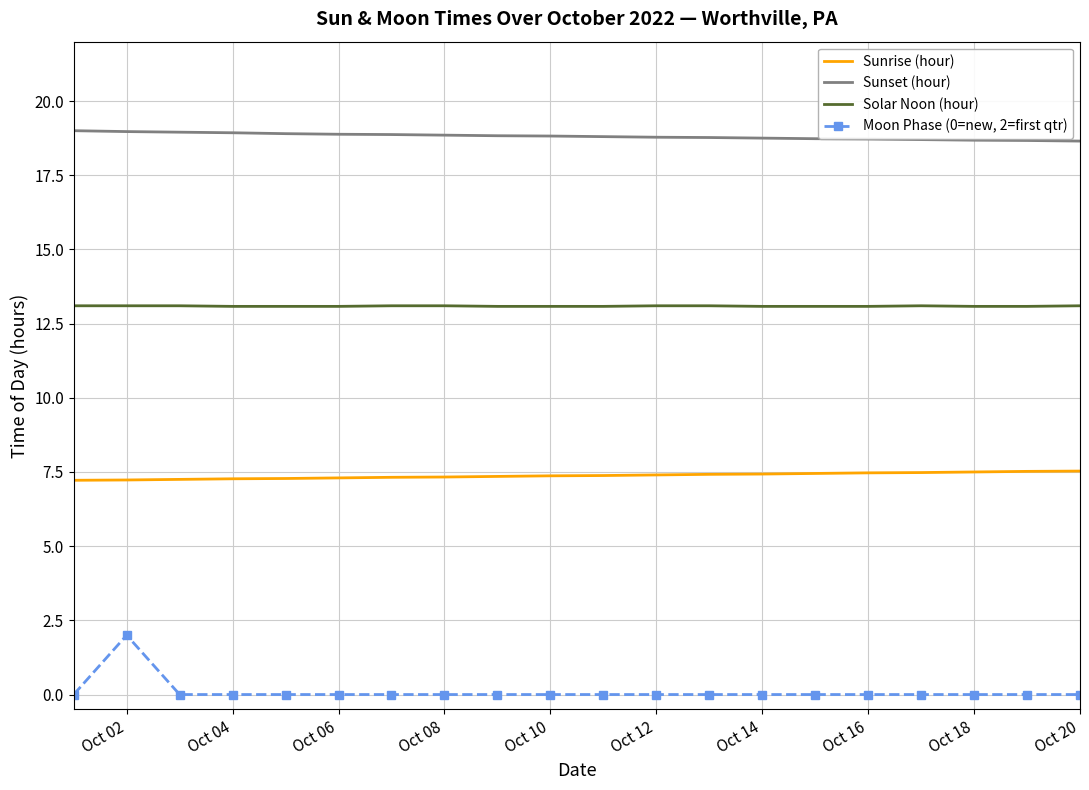

What is the lowest value of the Sunrise (hour) series?

7.2